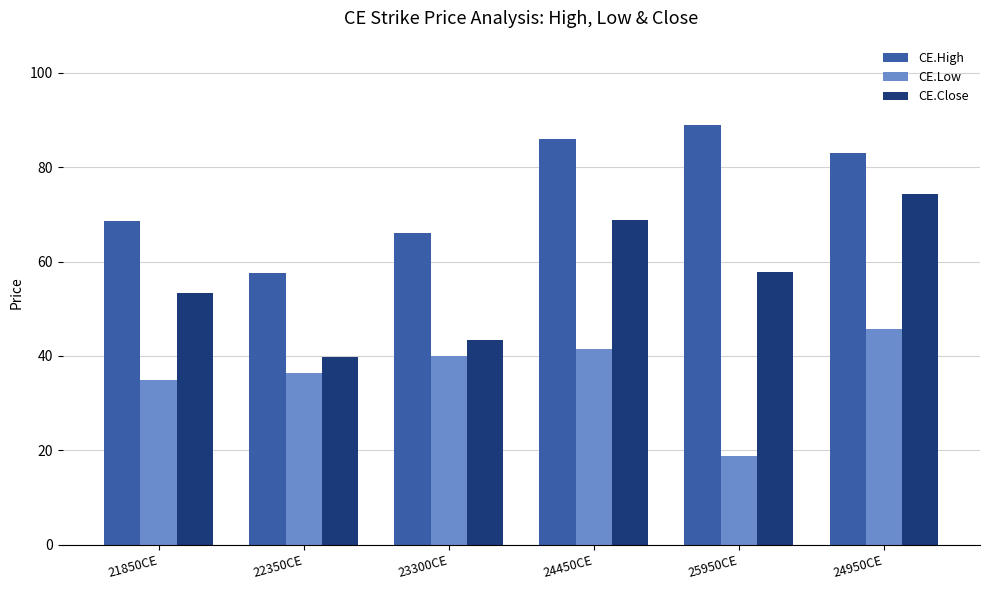

How many bars are there in total?

18